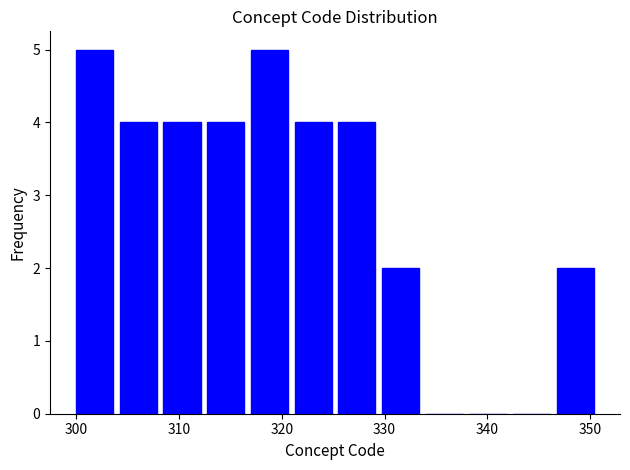

Reading left to right, transcribe this chart: for each bar, give the range it covers on the x-axis and its height. Neither the bar edges nor the heights are printed on the chart, so give them approximately, as read against the axes.

300 to 304: 5
304 to 309: 4
309 to 313: 4
313 to 317: 4
317 to 321: 5
321 to 326: 4
326 to 330: 4
330 to 334: 2
334 to 338: 0
338 to 343: 0
343 to 347: 0
347 to 351: 2